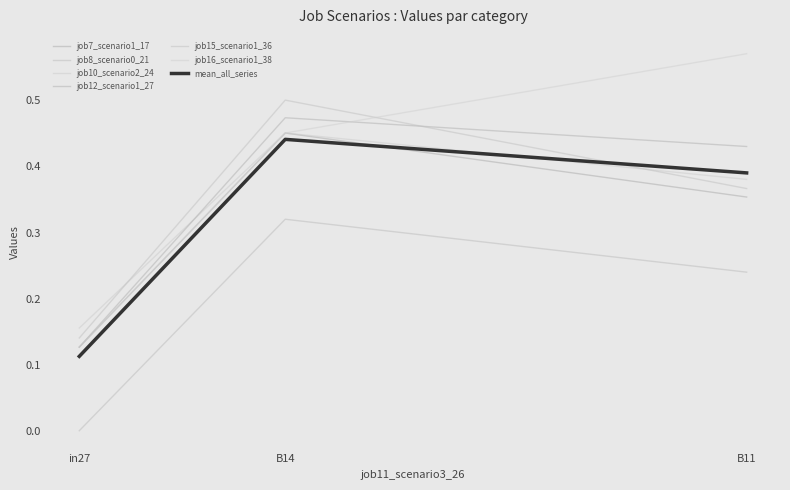

Where is job16_scenario1_38 nearest to the value 0?

in27